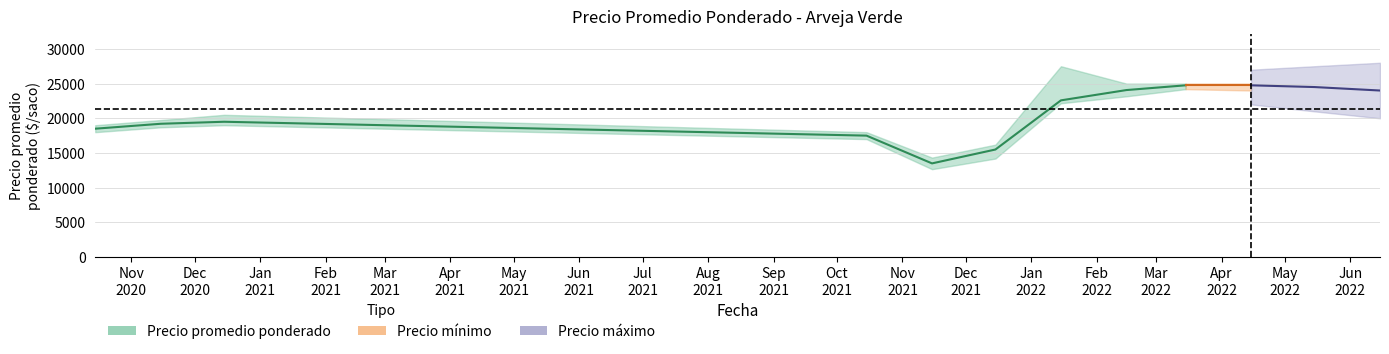

List the series in order of their peak value, lowest first.

Precio minimo, Precio promedio ponderado, Precio maximo